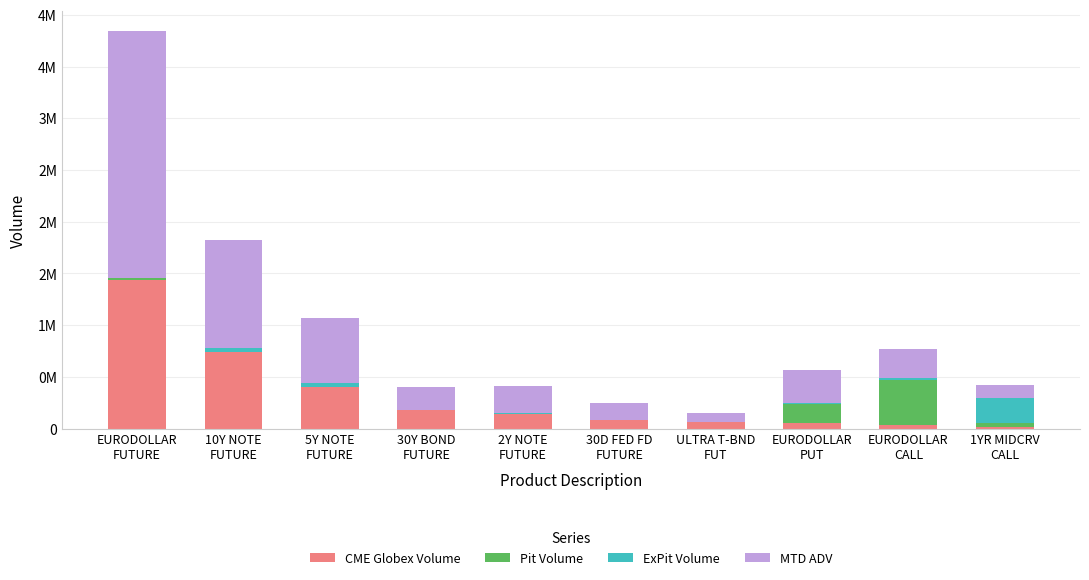

Does the chart contain stacked bars?

Yes